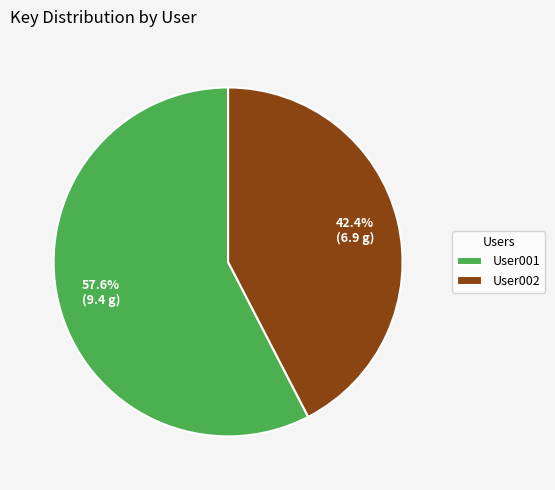

True or false: User001 accounts for 58% of the total.

True